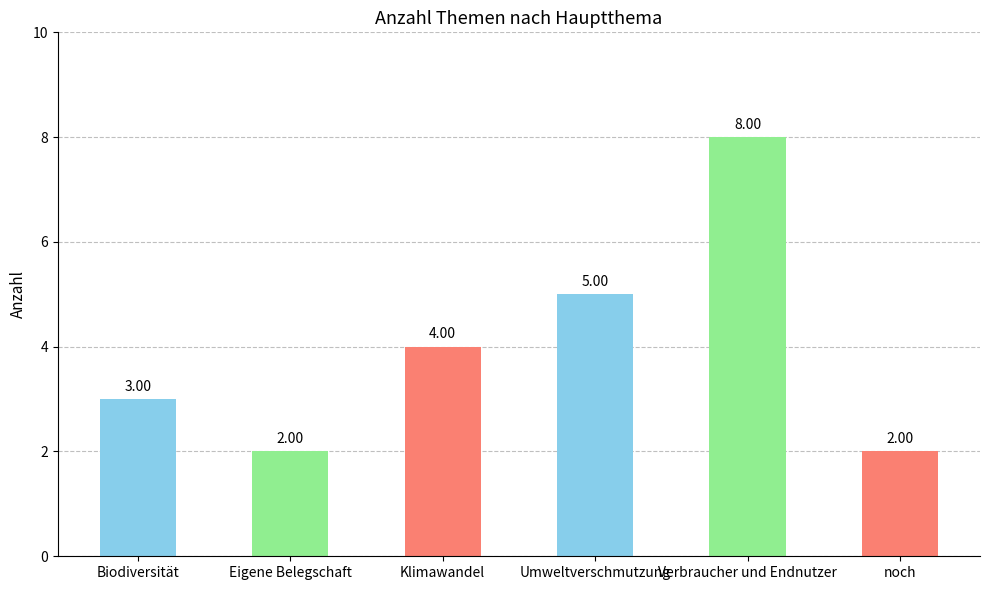

Reading right to left, extract all data points from this chart.

2	8	5	4	2	3